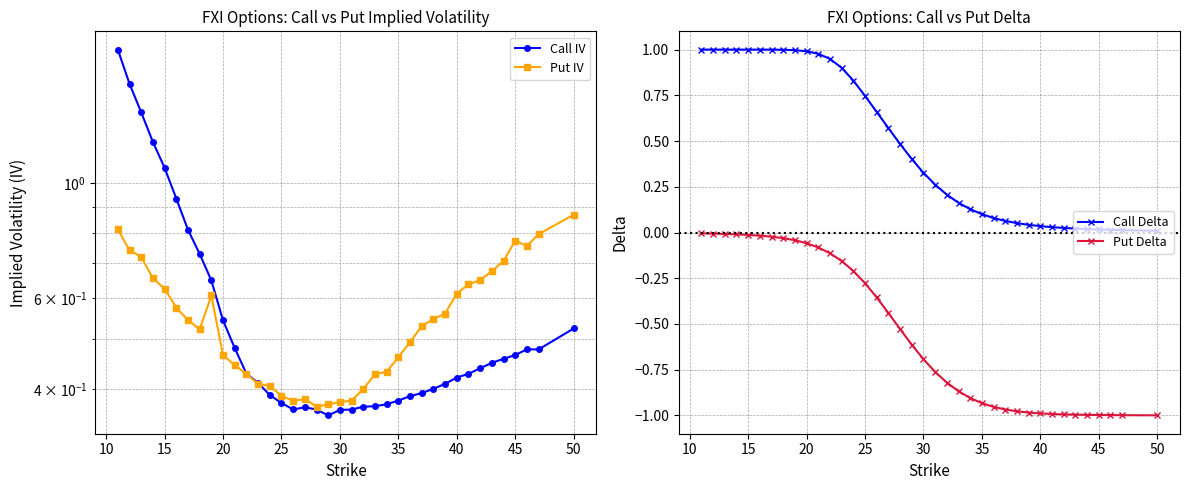

True or false: Put Delta and Call Delta intersect in this chart.

False